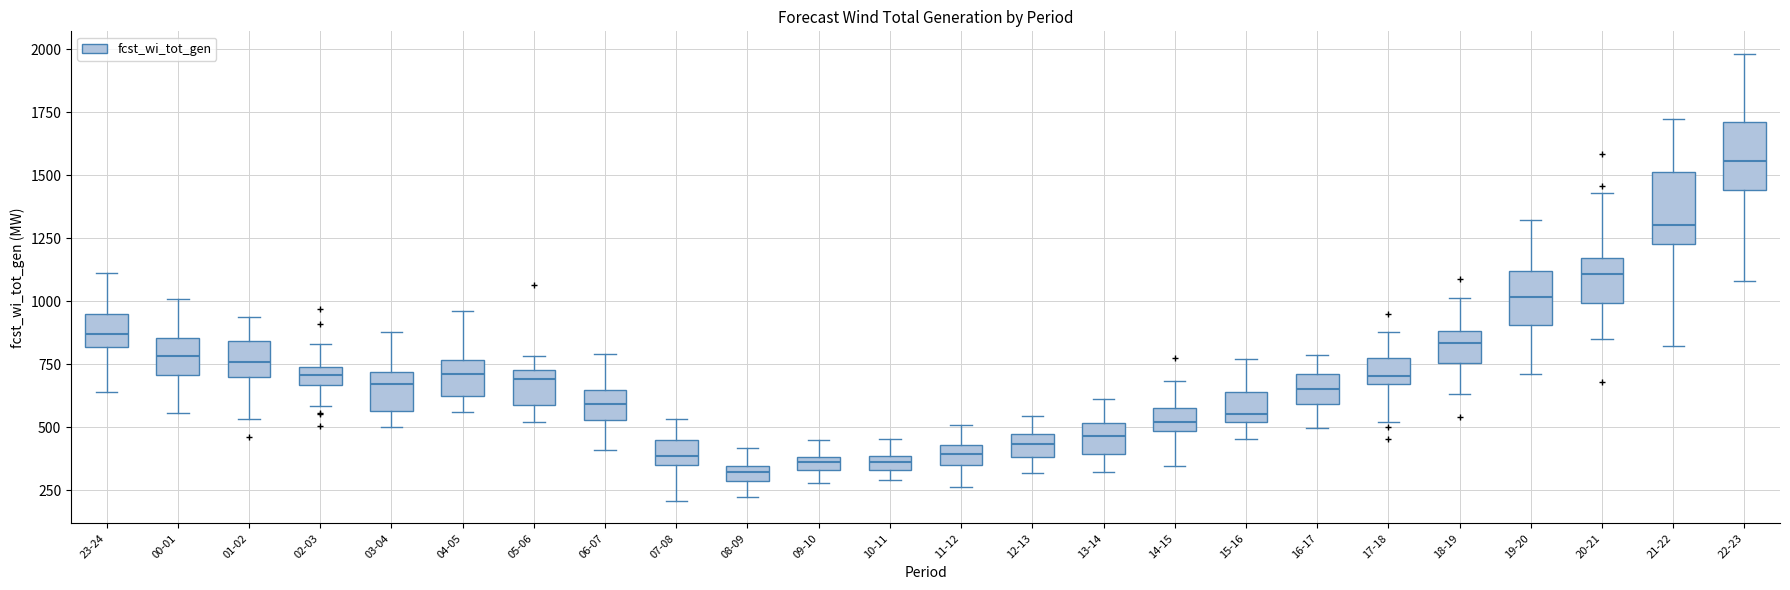

Which box has the highest median line?

22-23